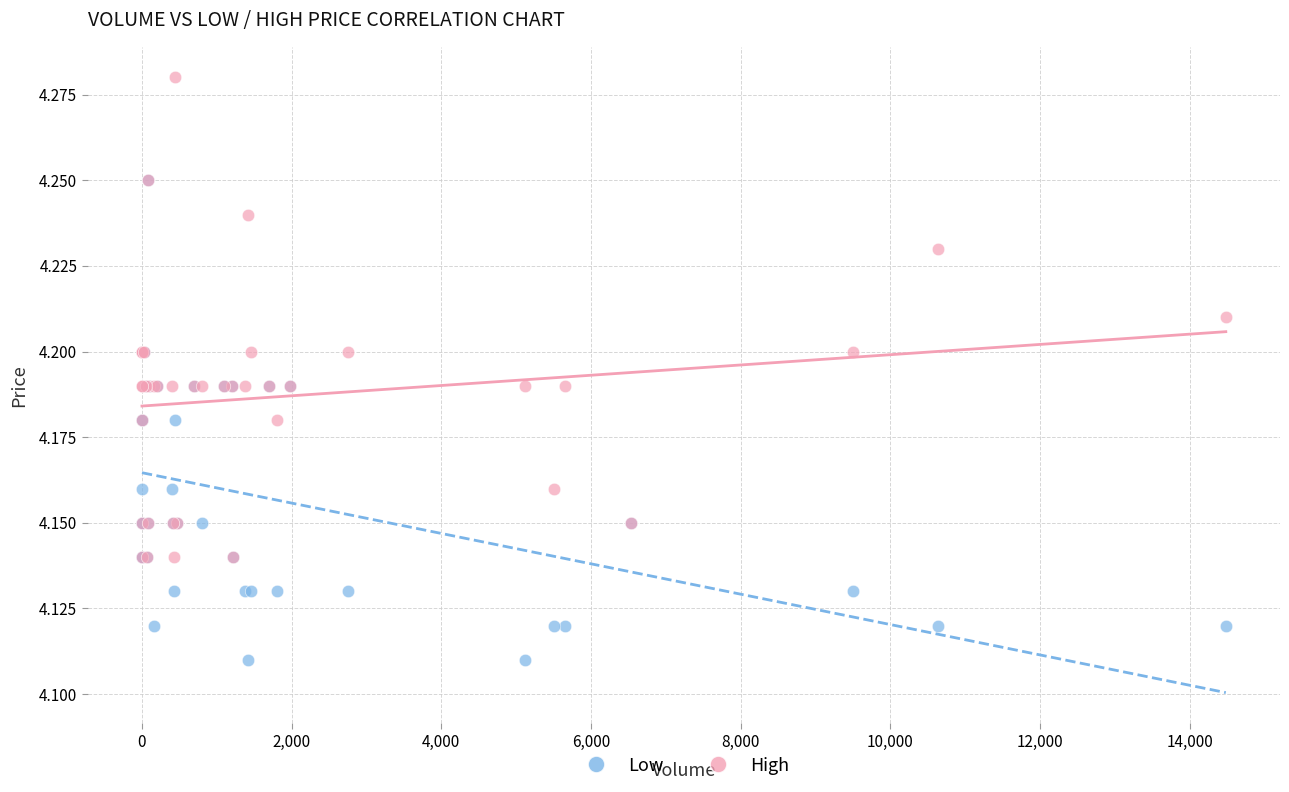

What are all the series names shown in the legend?

Low, High